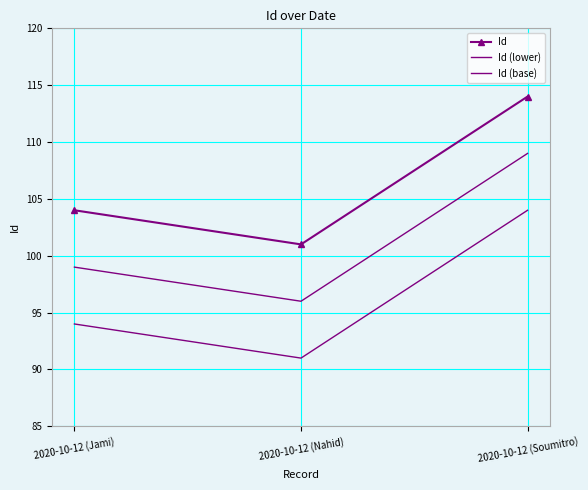

Reading left to right, list all the values displayed in this chart.

Id: 104	101	114
Id (lower): 99	96	109
Id (base): 94	91	104